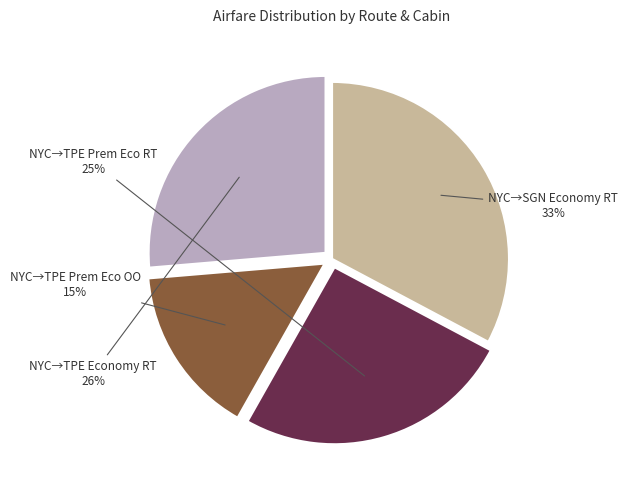

Is there a majority slice in this chart?

No